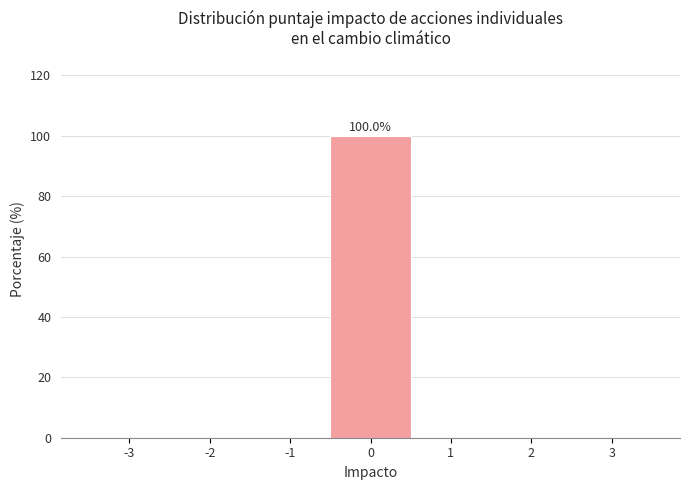

Over which range of the x-axis is the bar tallest?

-0.5 to 0.5